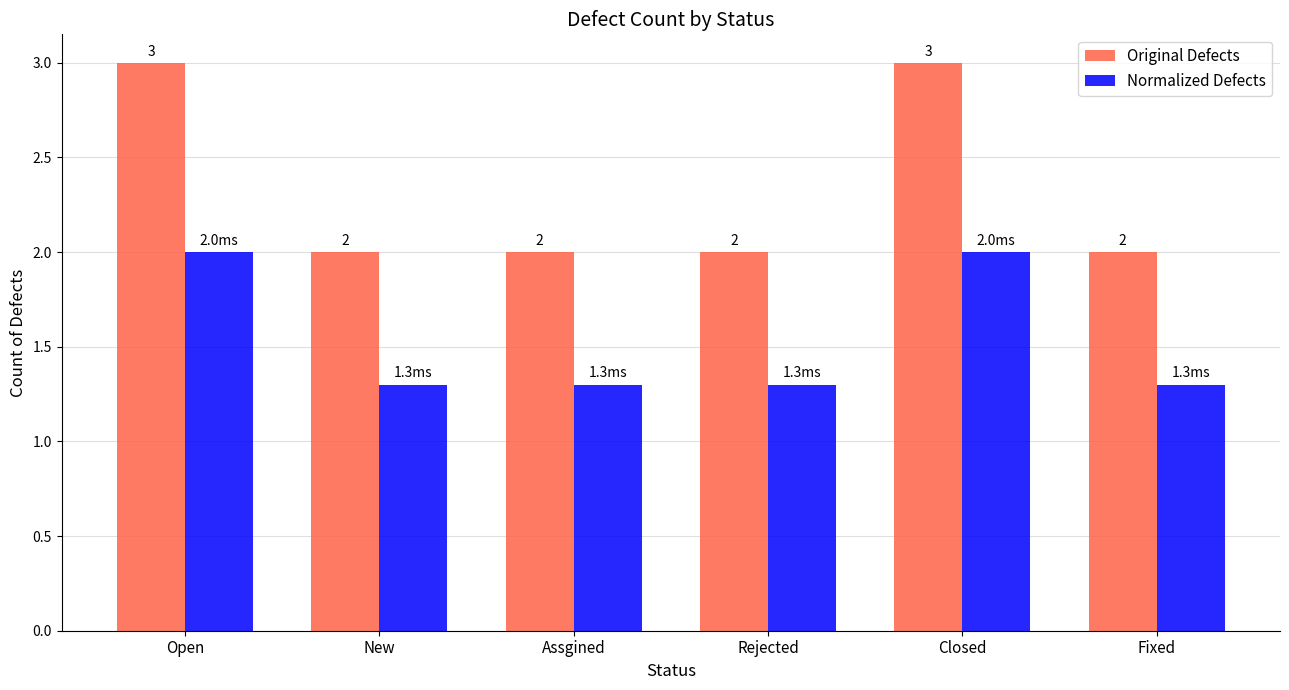

What value does the Original Defects series have at Closed?

3.0